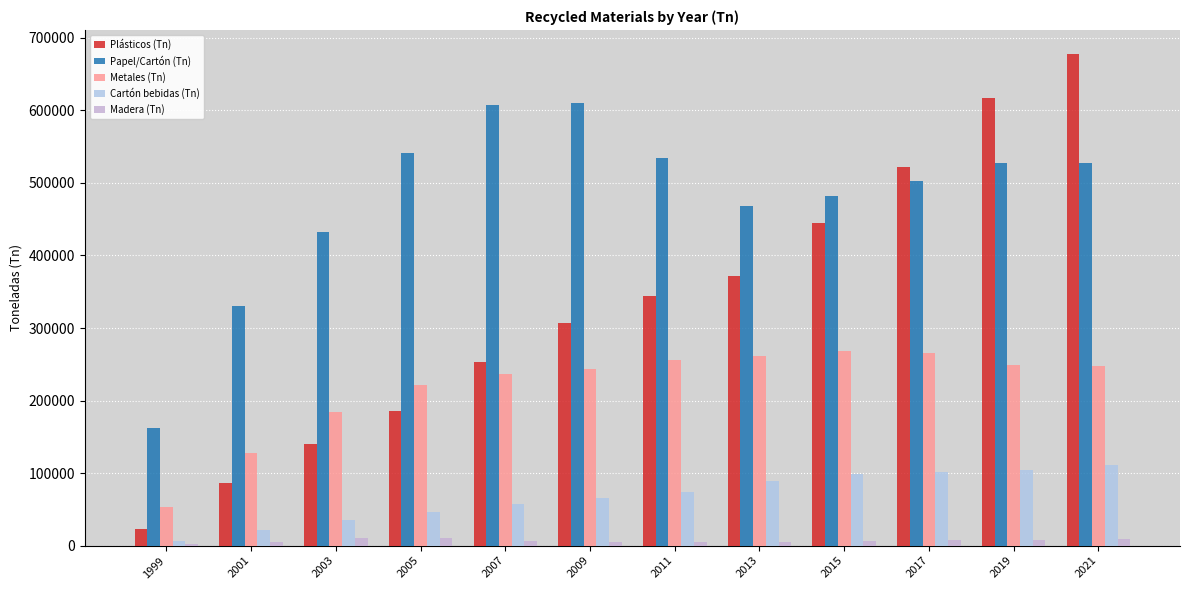

What is the difference between the Metales (Tn) values at 2017 and 2005?

45065.0